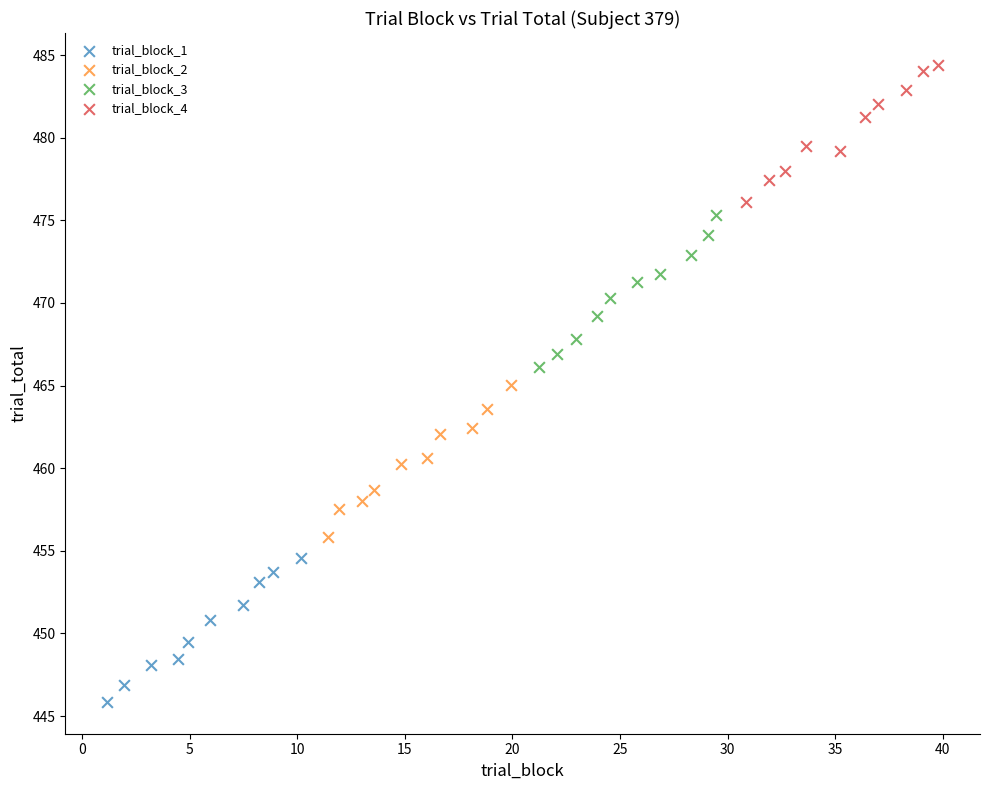

Which series has the widest spread of Y values?

trial_block_2